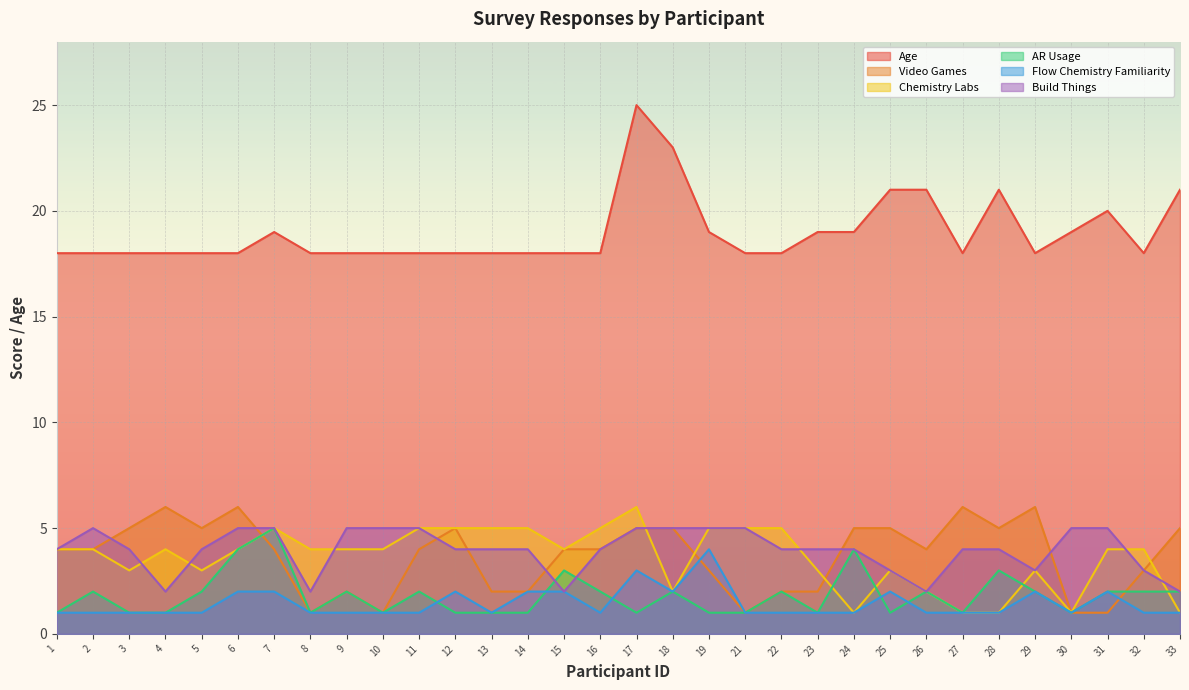

What is the value of the Build Things point at the 27th from the left?

4